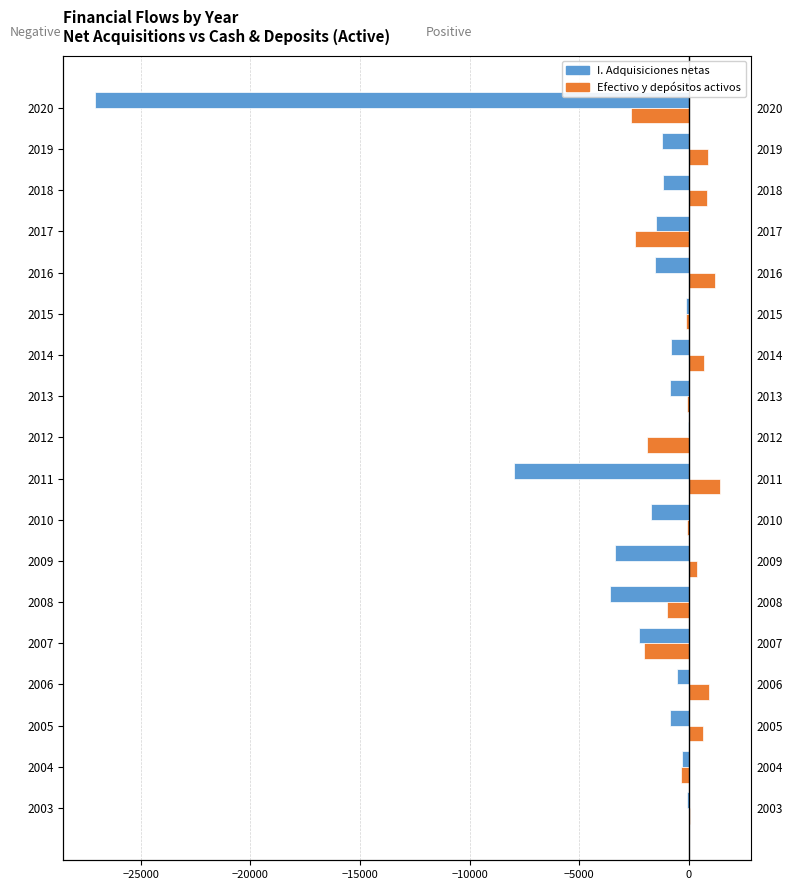

How many values in Efectivo y depositos activos are above zero?

9